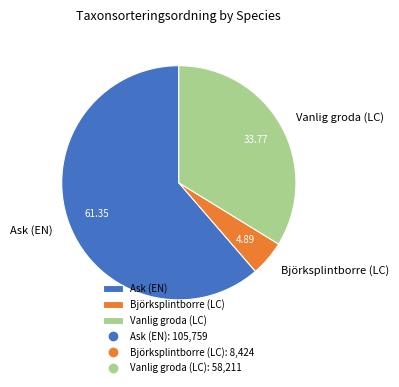

What is the largest slice in the pie chart?

Ask (EN)